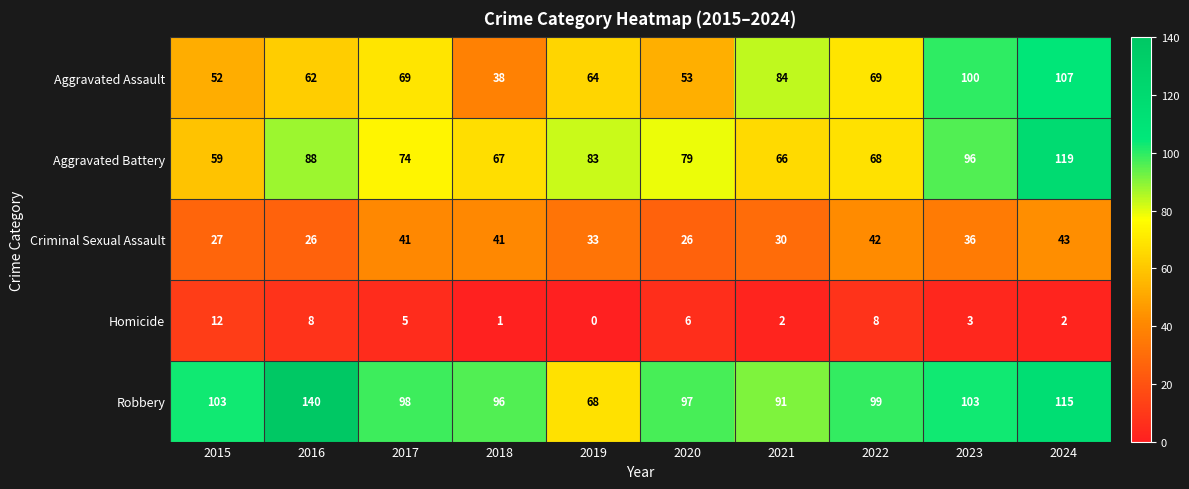

Which category has the lowest value in the Homicide series?

2019